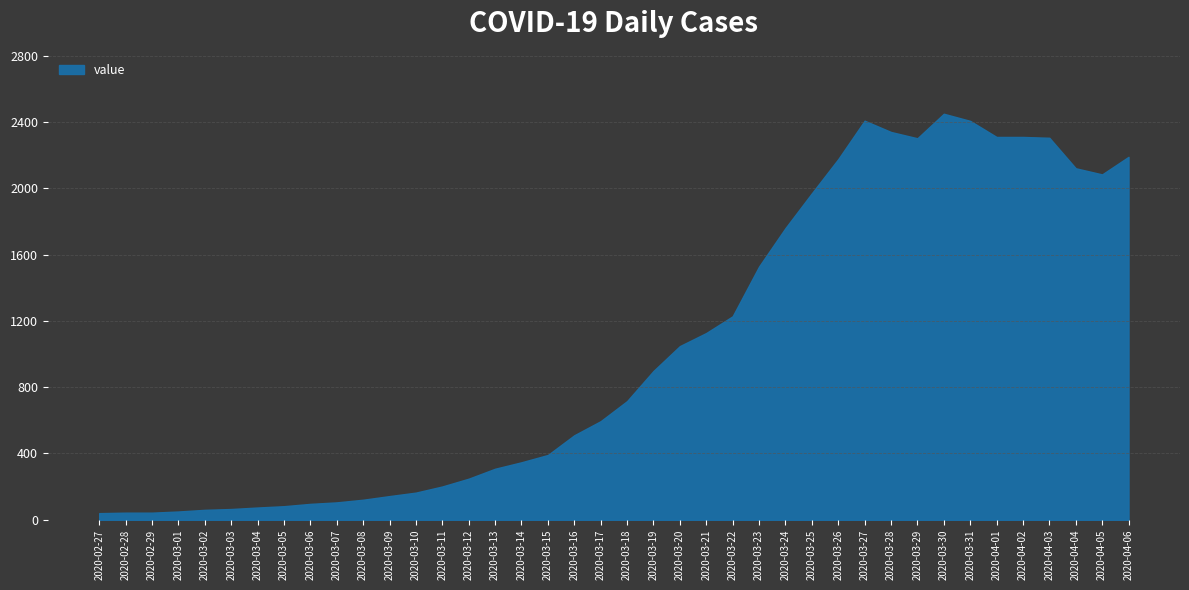

What is the greatest value displayed?

2450